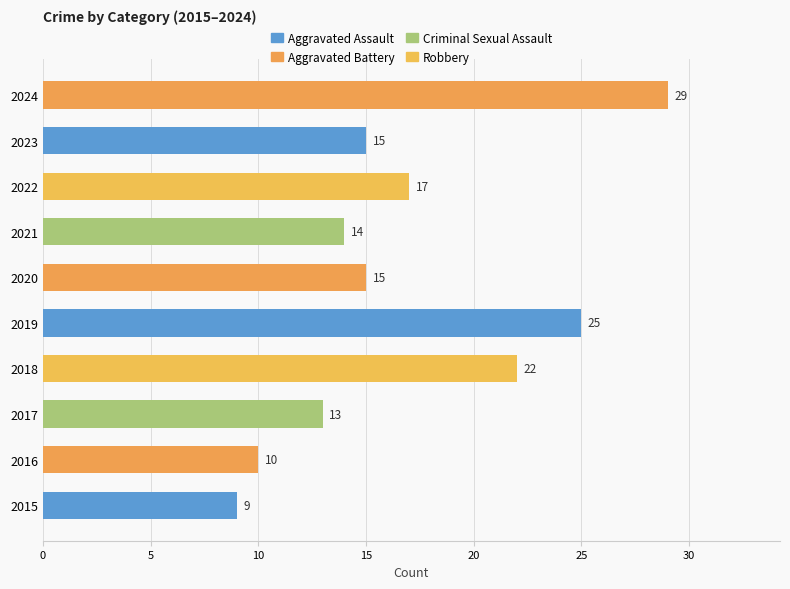

Which has a higher value, 2021 or 2019?

2019